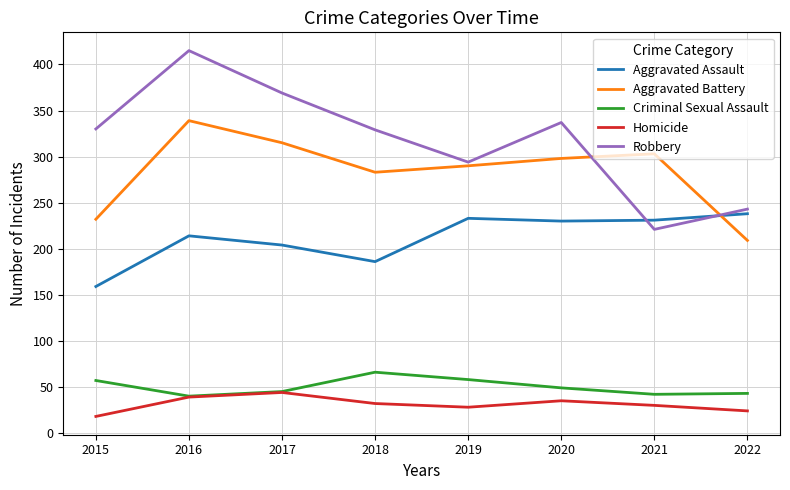

Is the value of Aggravated Battery at 2020 greater than the value of Homicide at 2015?

Yes